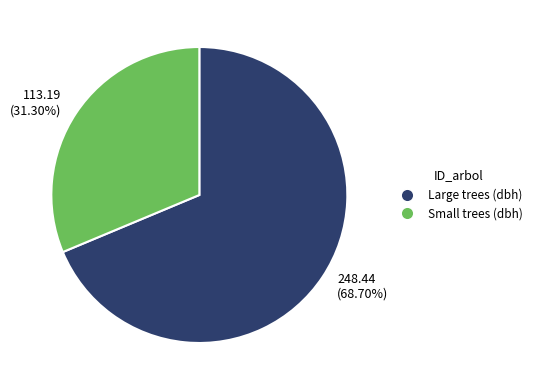

Between 113.19 (31.30%) and 248.44 (68.70%), which is larger?

248.44 (68.70%)